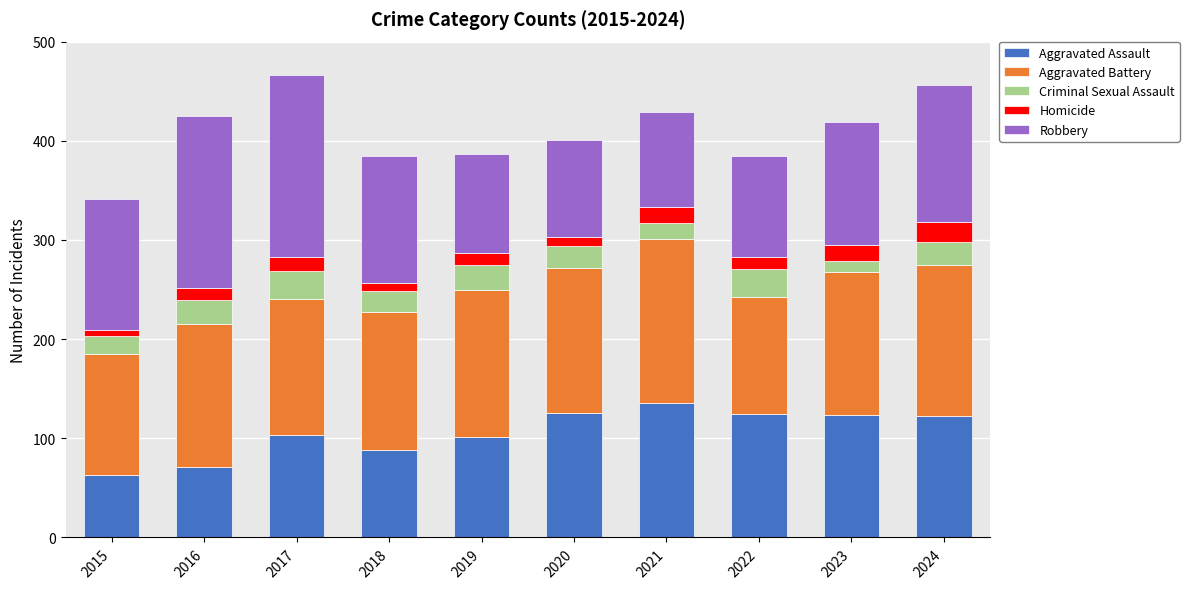

What is the difference between the maximum and second lowest values in the Aggravated Assault series?

65